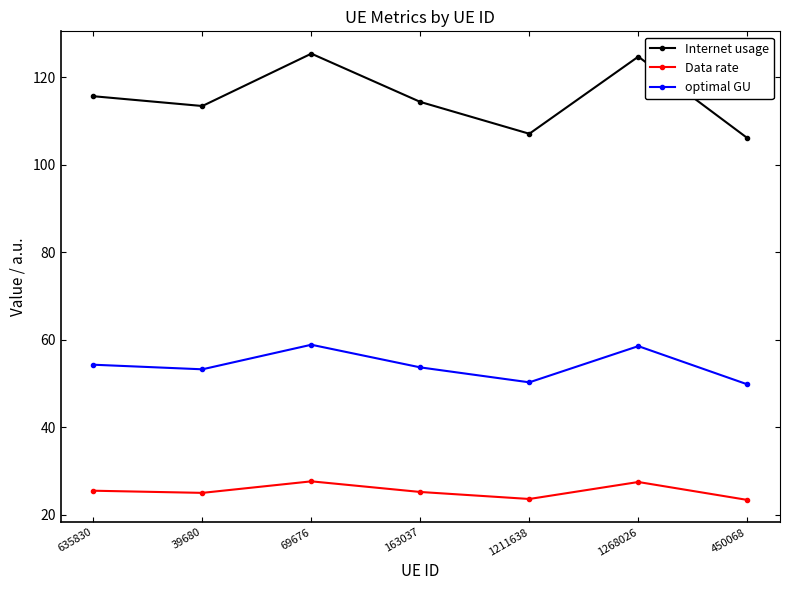

What is the value of the Internet usage point at the 3rd from the left?

125.4